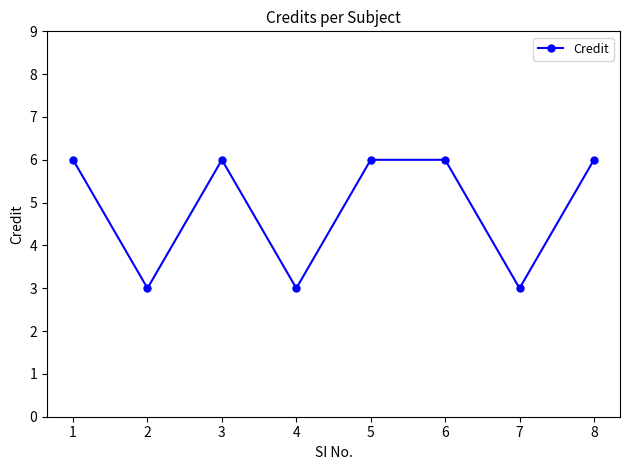

What is the maximum value shown in the chart?

6